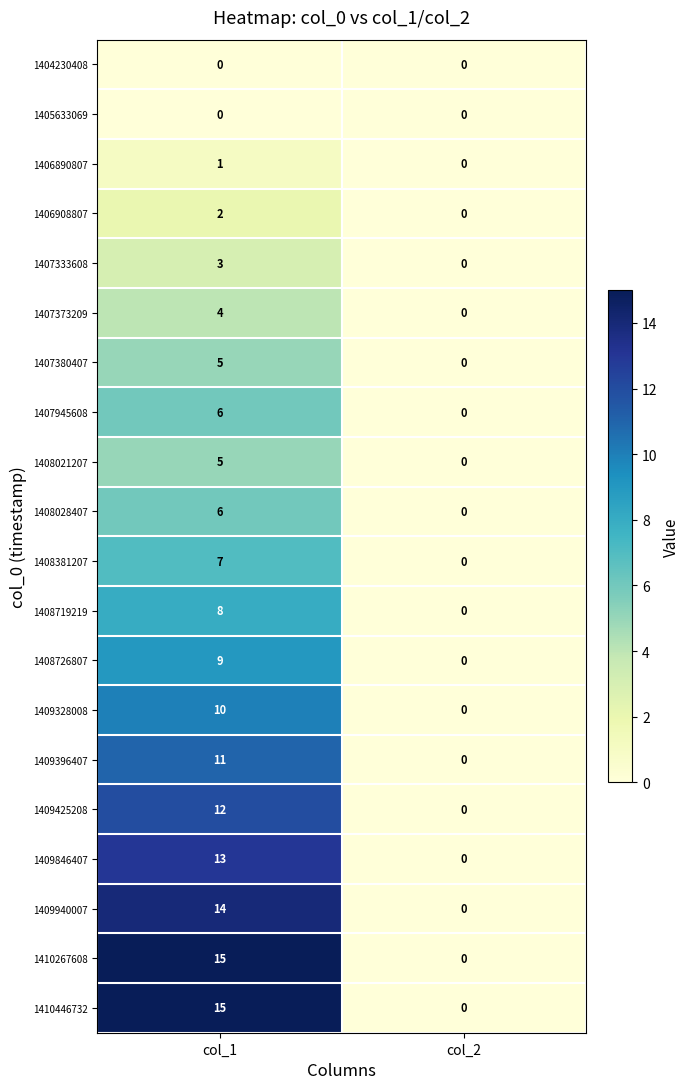

Read the 1410267608 value at col_1, to the nearest 10.

20